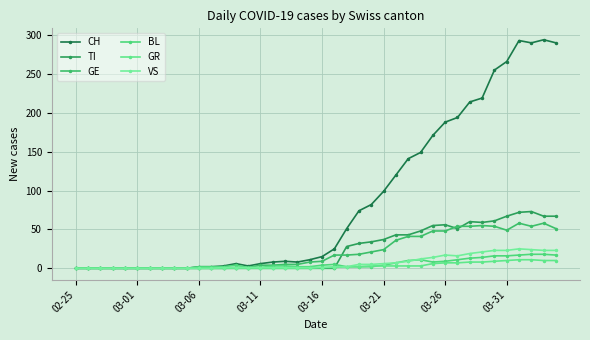

Does the chart have visible grid lines?

Yes